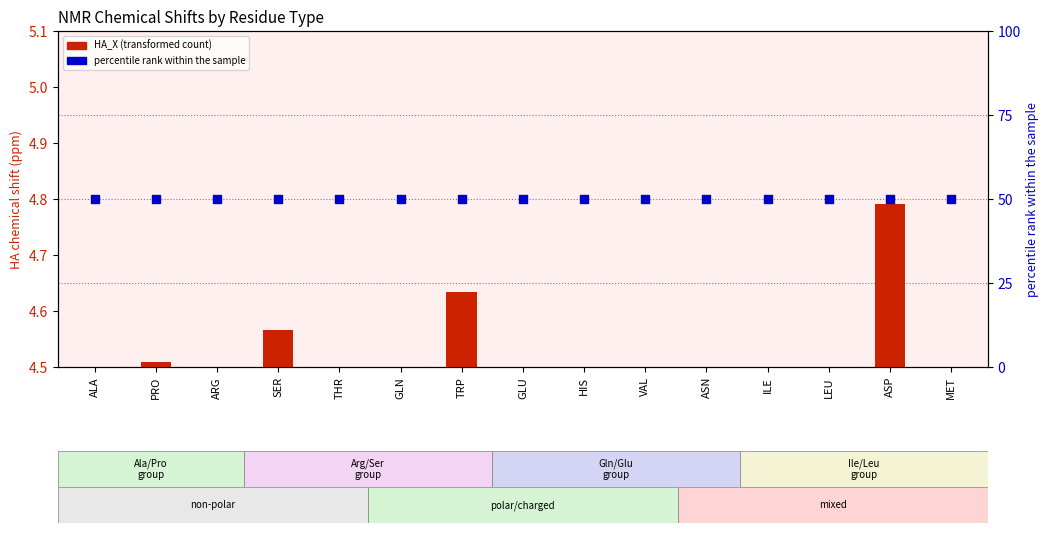

What is the total value across all series at THR?

54.2